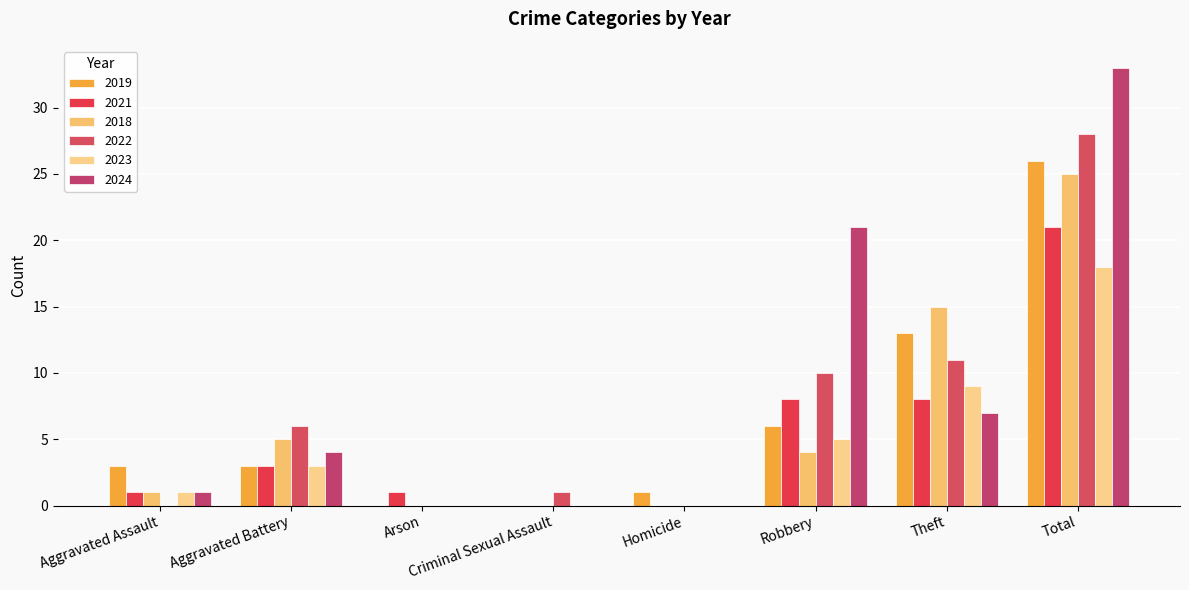

What is the greatest value displayed?

33